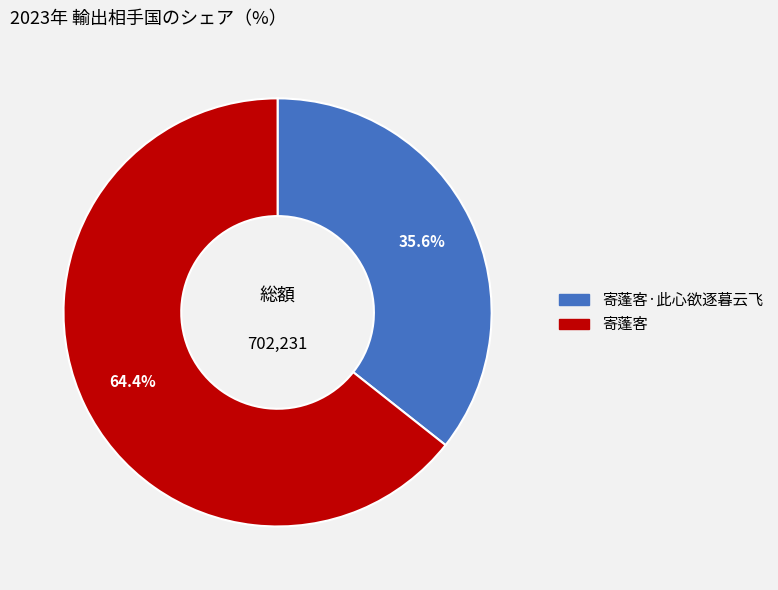

Does any single category account for the majority?

Yes